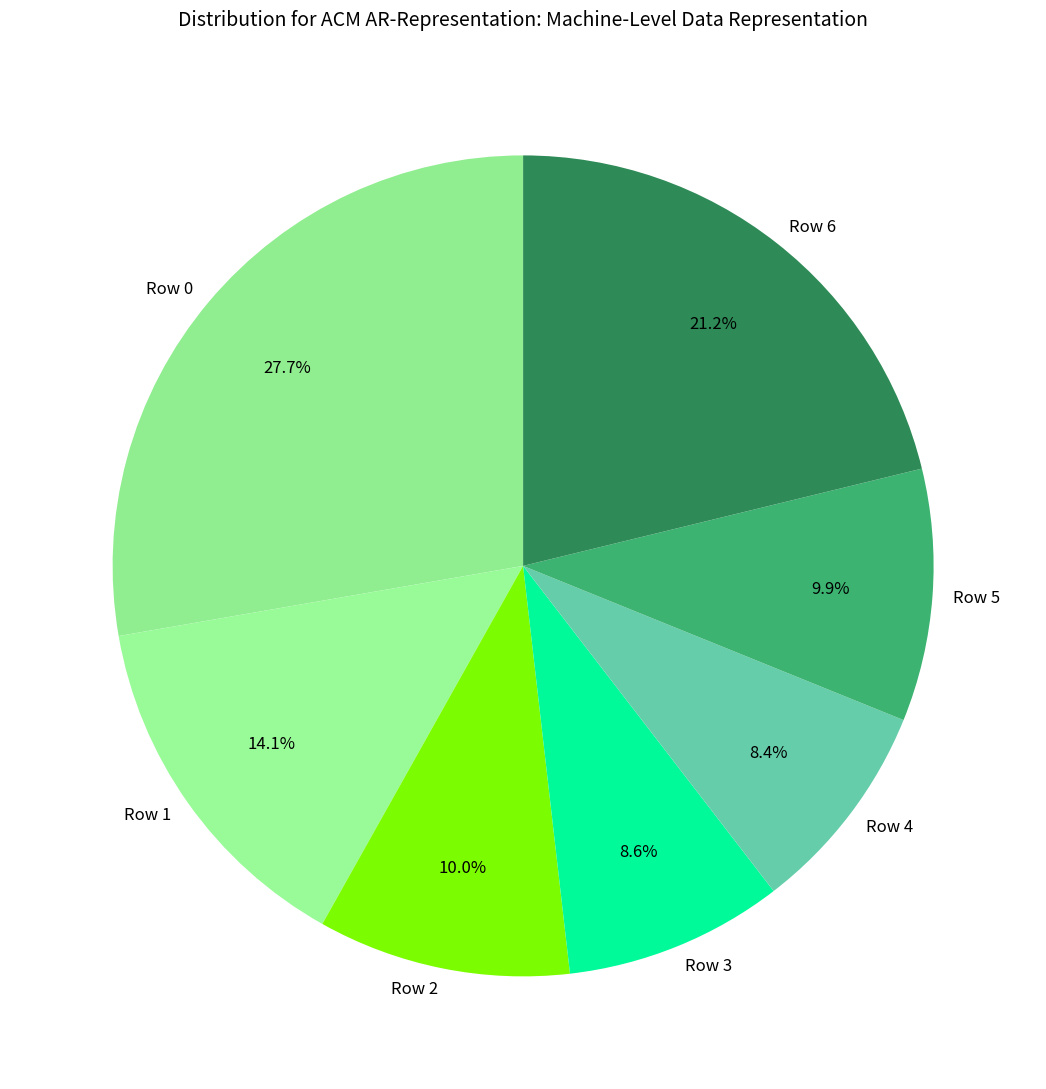

The Row 2 slice represents 10% of the pie. True or false?

True